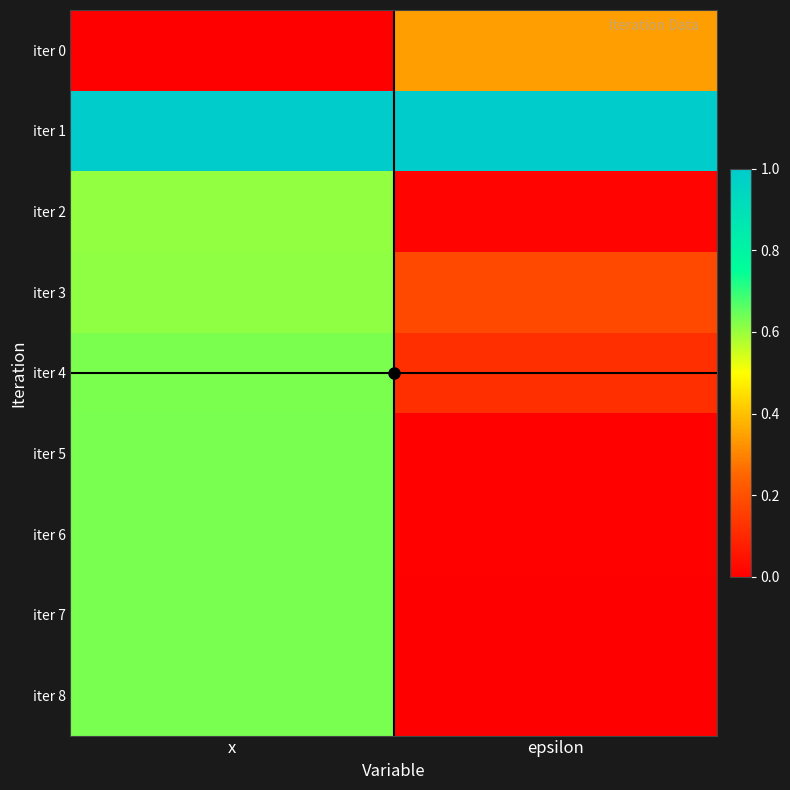

Reading left to right, list all the values displayed in this chart.

iter 0: x=0.0	epsilon=0.3
iter 1: x=1.0	epsilon=1.0
iter 2: x=0.6	epsilon=0.0
iter 3: x=0.6	epsilon=0.2
iter 4: x=0.6	epsilon=0.1
iter 5: x=0.6	epsilon=0.0
iter 6: x=0.6	epsilon=0.0
iter 7: x=0.6	epsilon=0.0
iter 8: x=0.6	epsilon=0.0